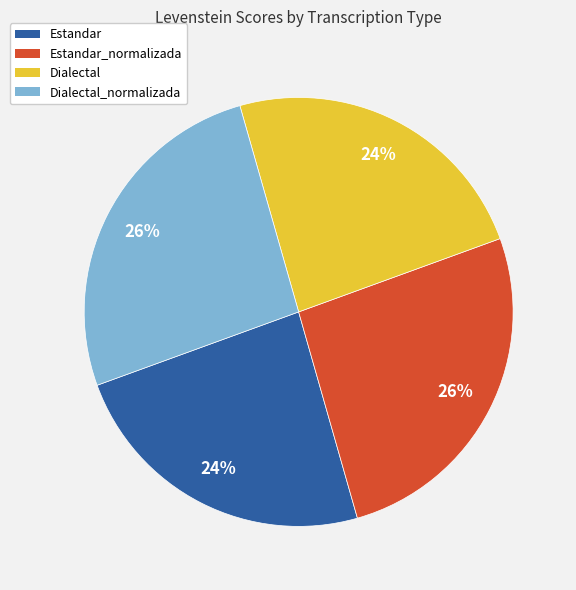

To the nearest percent, what is the difference between the largest and smallest slice percentages?

2%